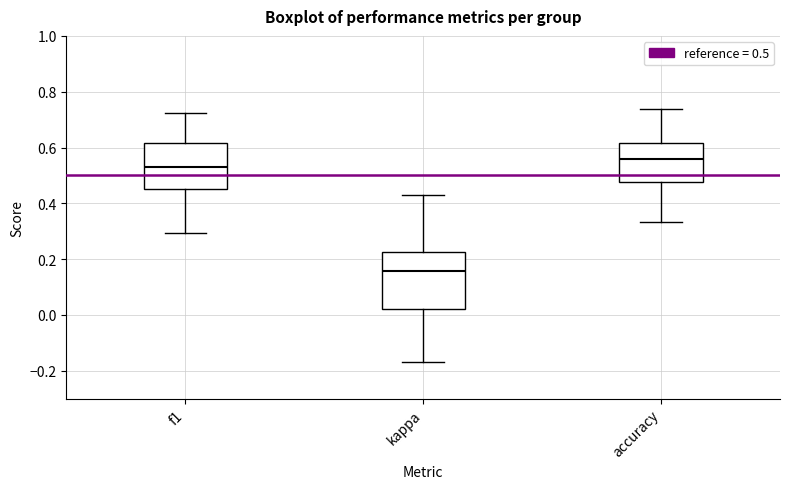

Reading left to right, read every box against the y-axis: the position of its median line, the range the box covers, and the ends of its whiskers. The values are not printed on the chart, so give them approximately, as read against the axis.

f1: median 0.52, box 0.46 to 0.62, whiskers 0.30 to 0.72
kappa: median 0.16, box 0.02 to 0.22, whiskers -0.16 to 0.44
accuracy: median 0.56, box 0.48 to 0.62, whiskers 0.34 to 0.74